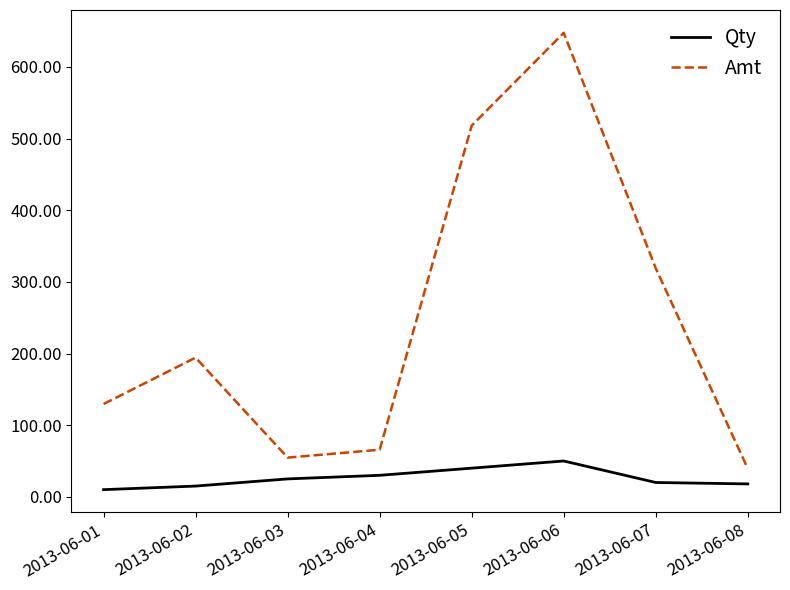

True or false: Qty and Amt intersect in this chart.

False